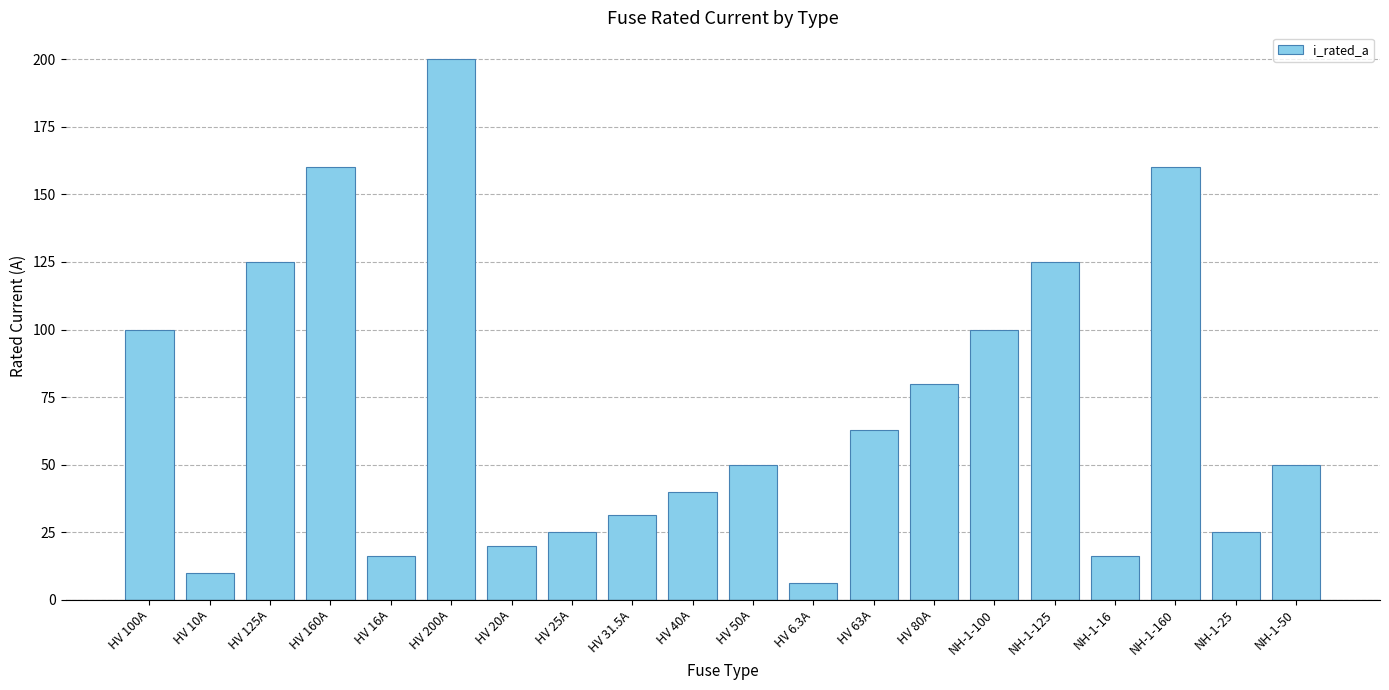

What is the ratio of the value at HV 125A to the value at HV 10A?

12.5